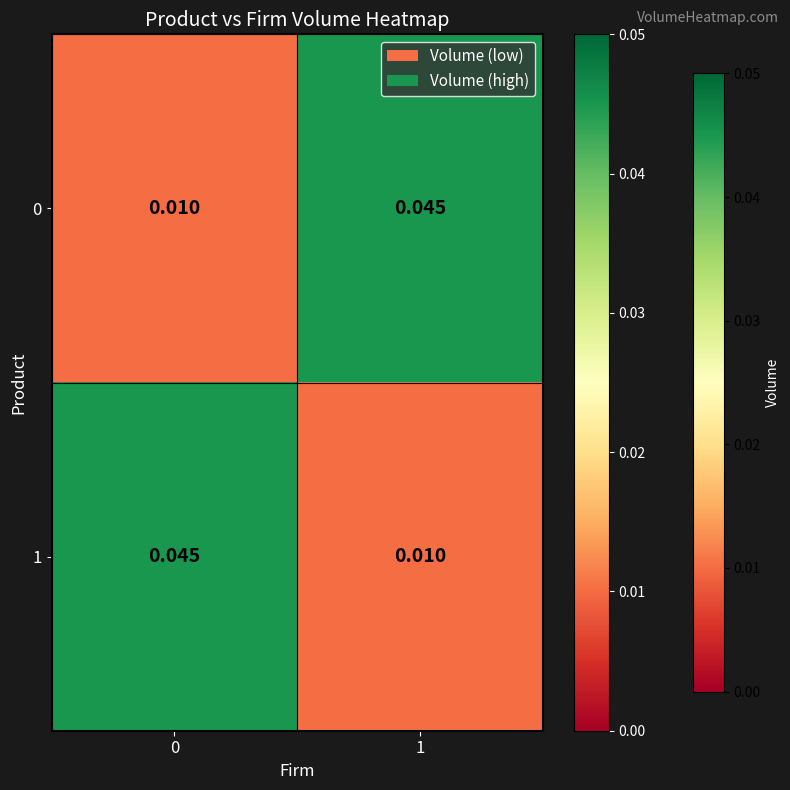

At how many categories does at least one series exceed 0?

2